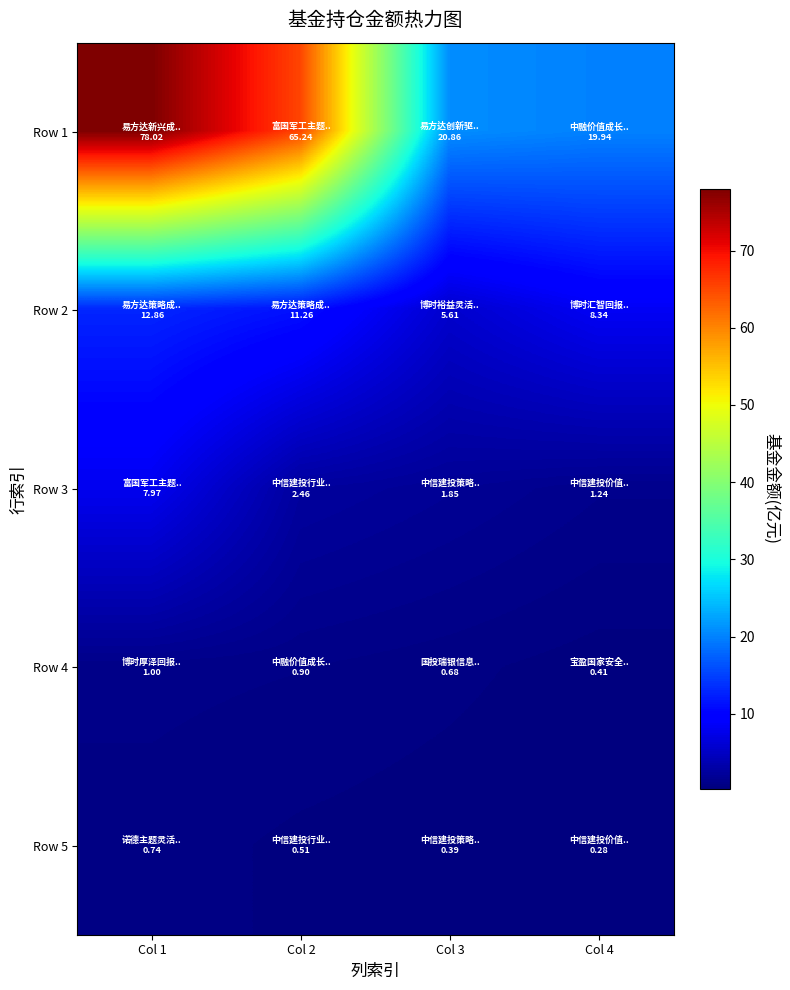

Reading left to right, extract all data points from this chart.

Row 1: Col 1=78.0	Col 2=65.2	Col 3=20.9	Col 4=19.9
Row 2: Col 1=12.9	Col 2=11.3	Col 3=5.6	Col 4=8.3
Row 3: Col 1=8.0	Col 2=2.5	Col 3=1.9	Col 4=1.2
Row 4: Col 1=1.0	Col 2=0.9	Col 3=0.7	Col 4=0.4
Row 5: Col 1=0.7	Col 2=0.5	Col 3=0.4	Col 4=0.3